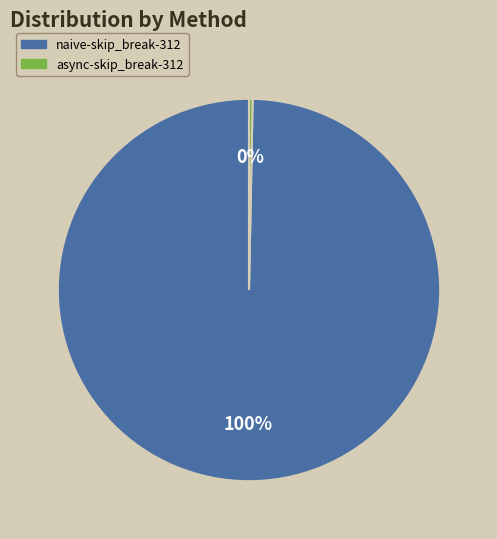

To the nearest percent, what is the average slice percentage?

50%